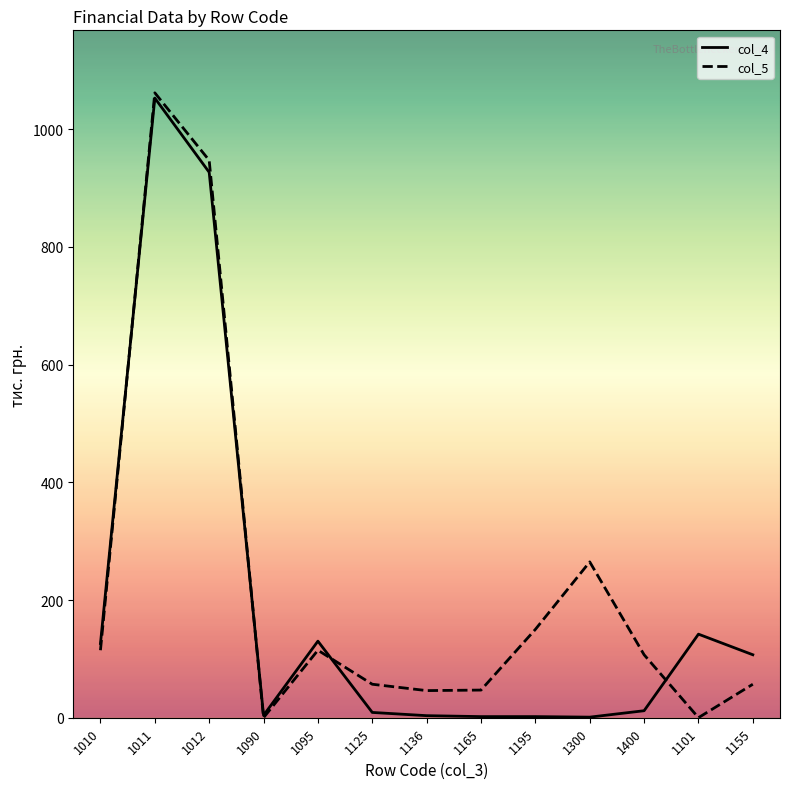

At how many categories does at least one series exceed 490?

2